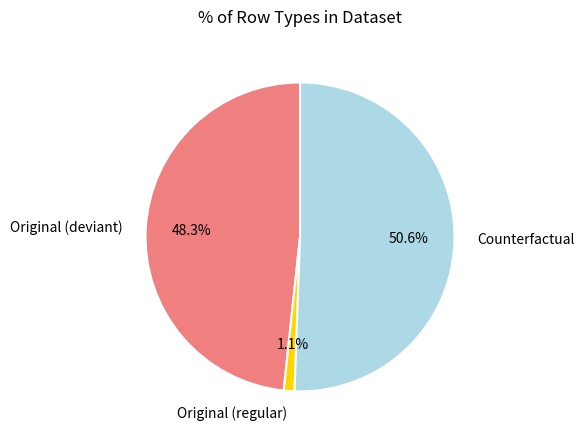

Rank the categories by value from lowest to highest.

Original (regular), Original (deviant), Counterfactual